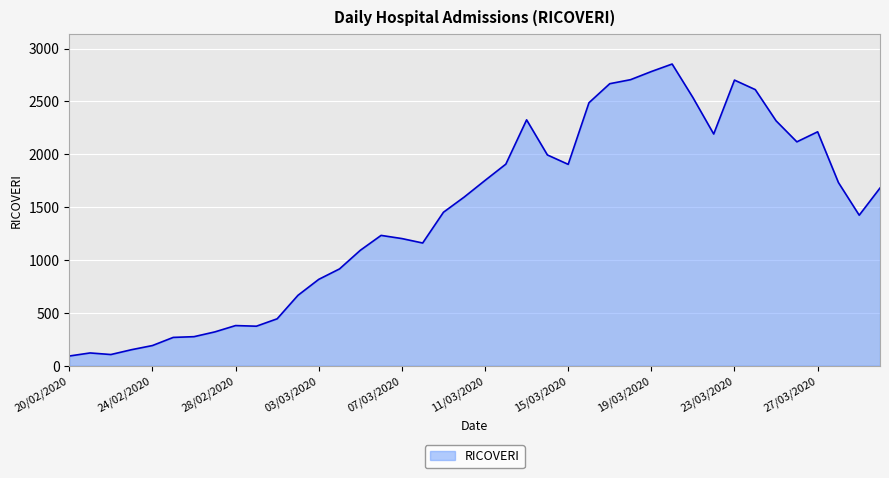

True or false: there are more than 0 points higher than both neighbors.

True